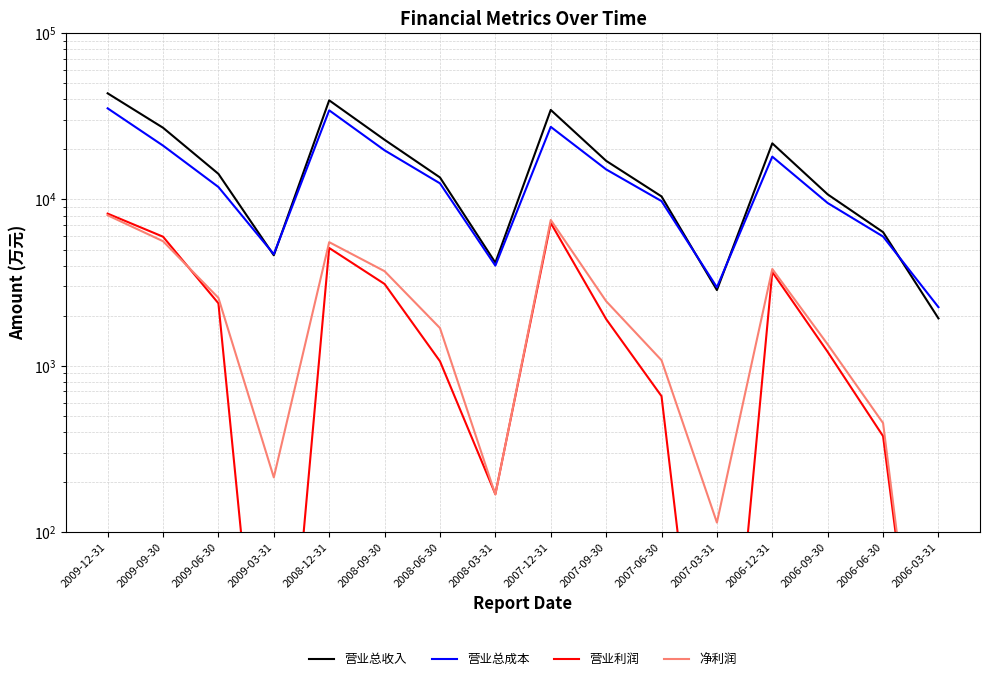

How many data points in 净利润 are less than 2445?

8